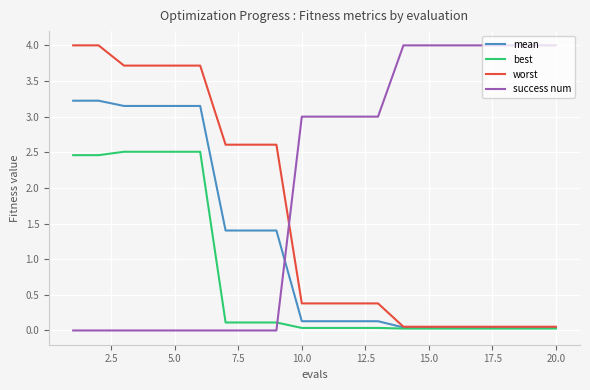

List the series in order of their overall mean, lowest first.

best, mean, worst, success num